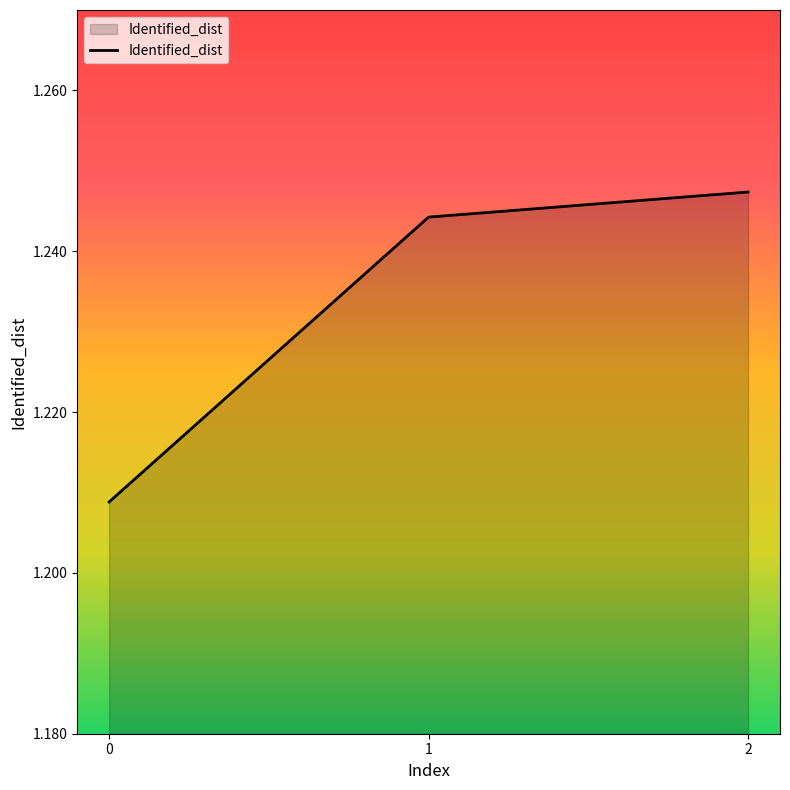

Approximately how many times larger is the value at 2 compared to 1?

1.0